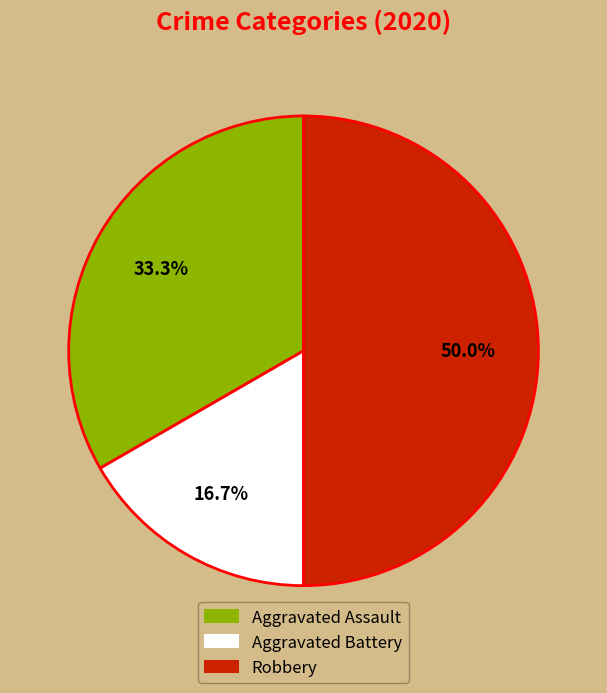

To the nearest percent, what is the combined percentage of Aggravated Assault and Robbery?

83%